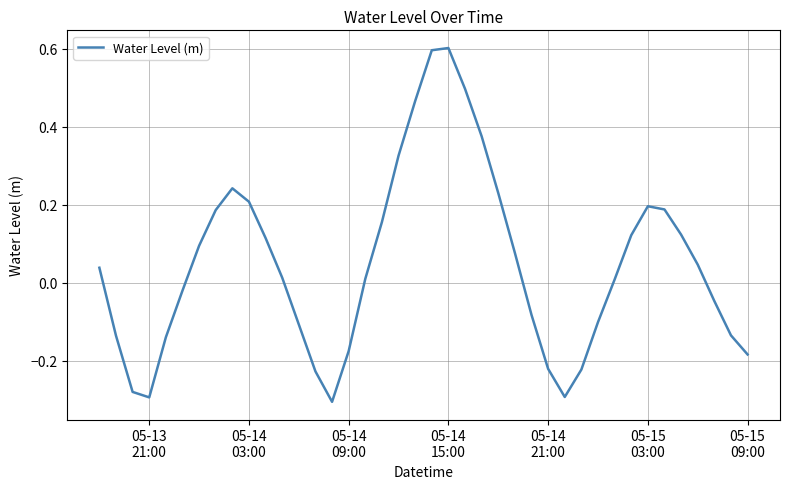

What is the difference between the maximum and minimum values?

0.9